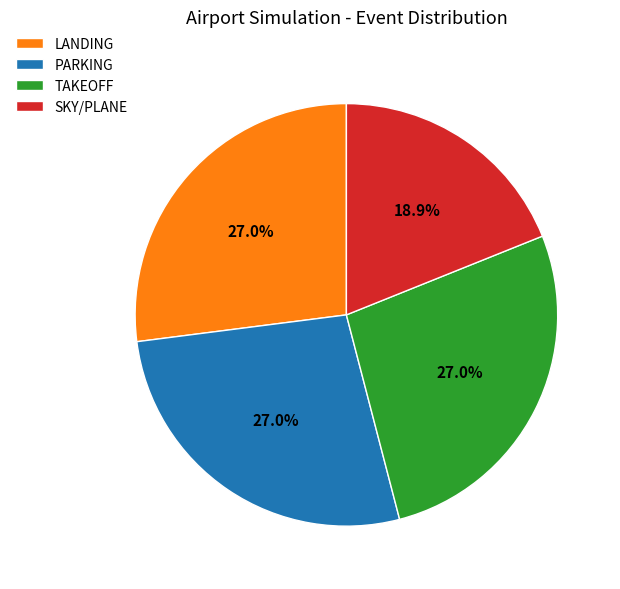

Does PARKING account for over 50% of the chart?

No